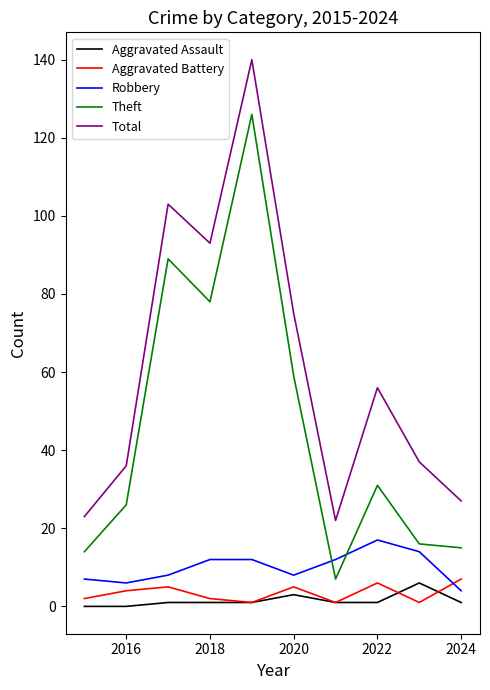

True or false: Total and Aggravated Assault intersect in this chart.

False